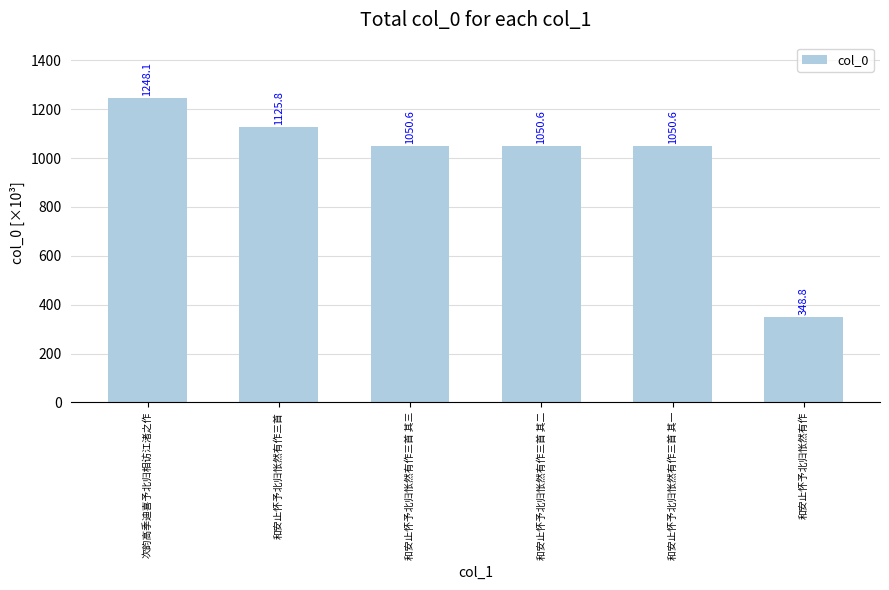

Does the chart contain any negative values?

No